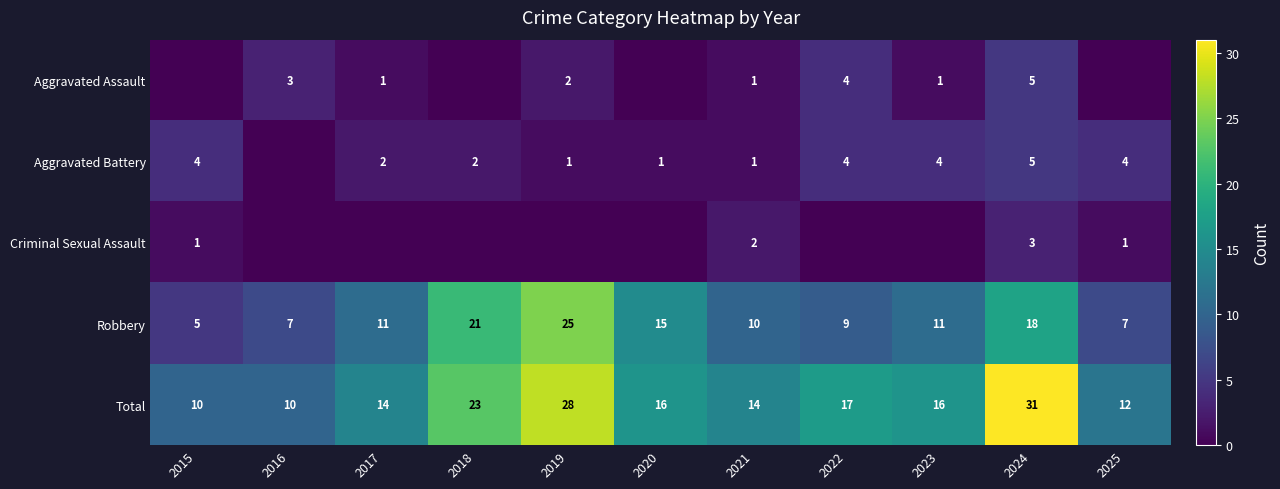

At which category does the chart reach its minimum across all series?

2015